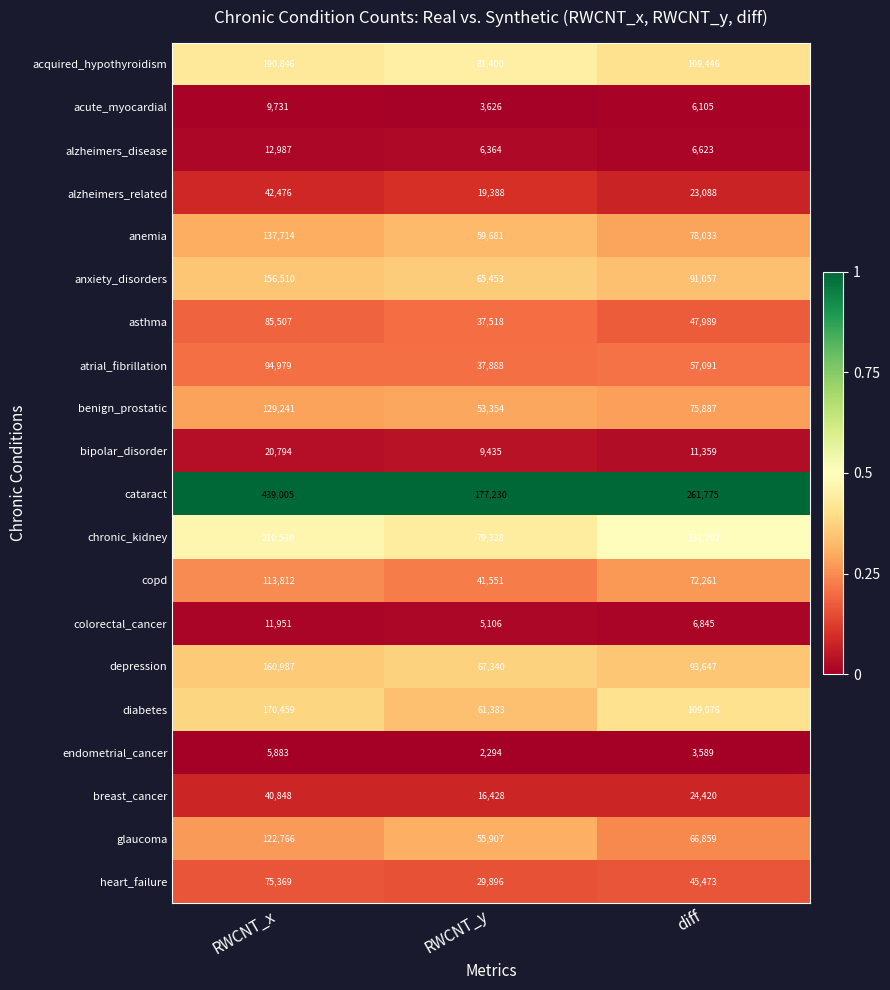

Is it true that alzheimers_related equals 28961 at RWCNT_y?

False